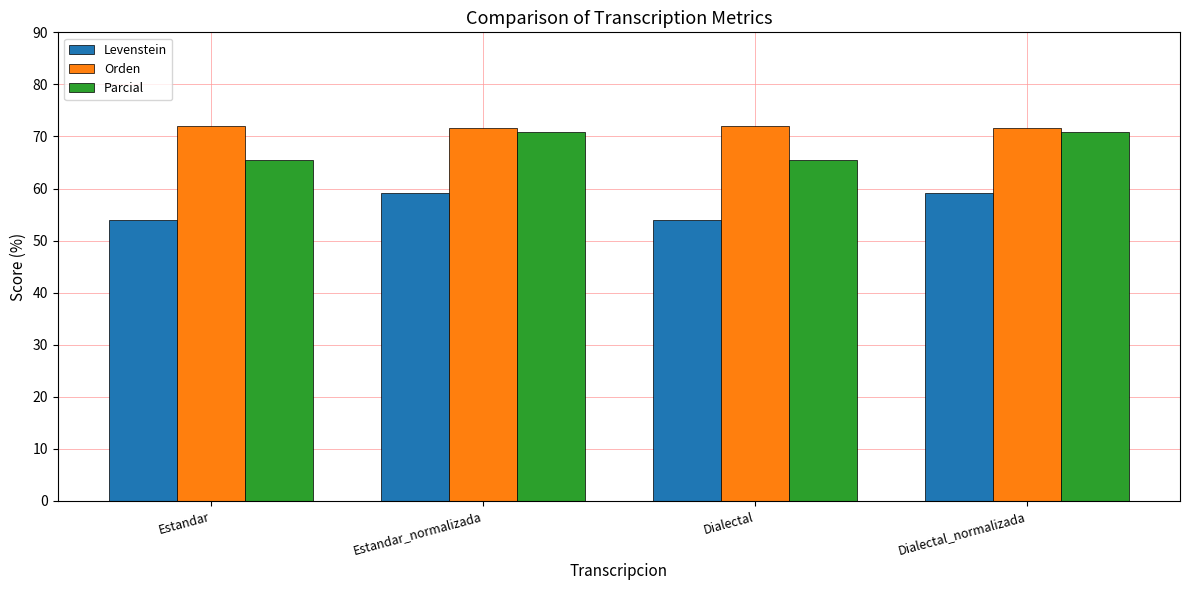

The Levenstein series shows 59.1 at Estandar_normalizada. True or false?

True